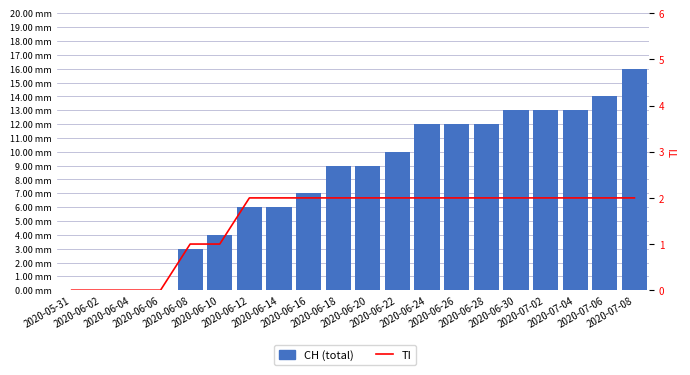

The value of TI at 2020-06-22 is 3. True or false?

False